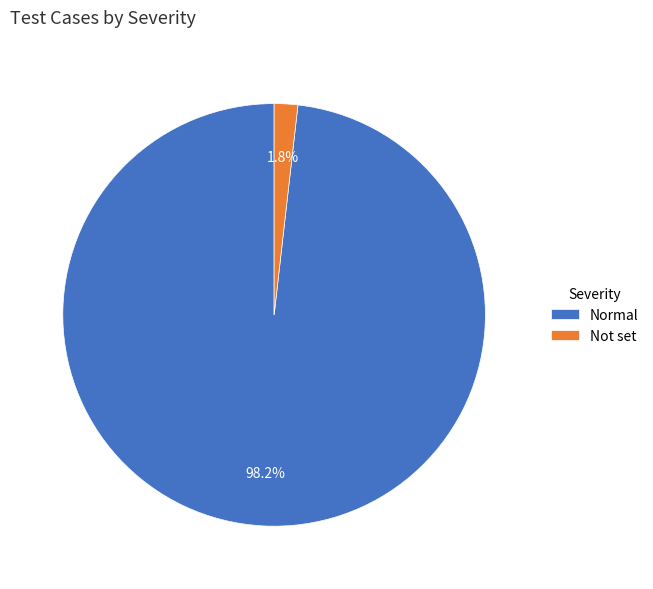

Does Normal represent more than half of the total?

Yes